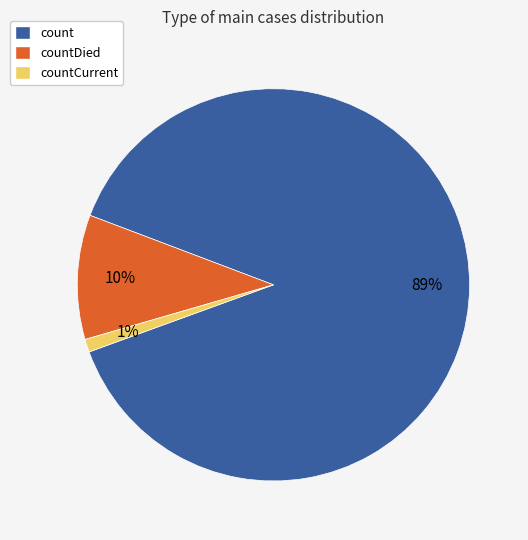

To the nearest percent, what portion does countCurrent represent?

1%